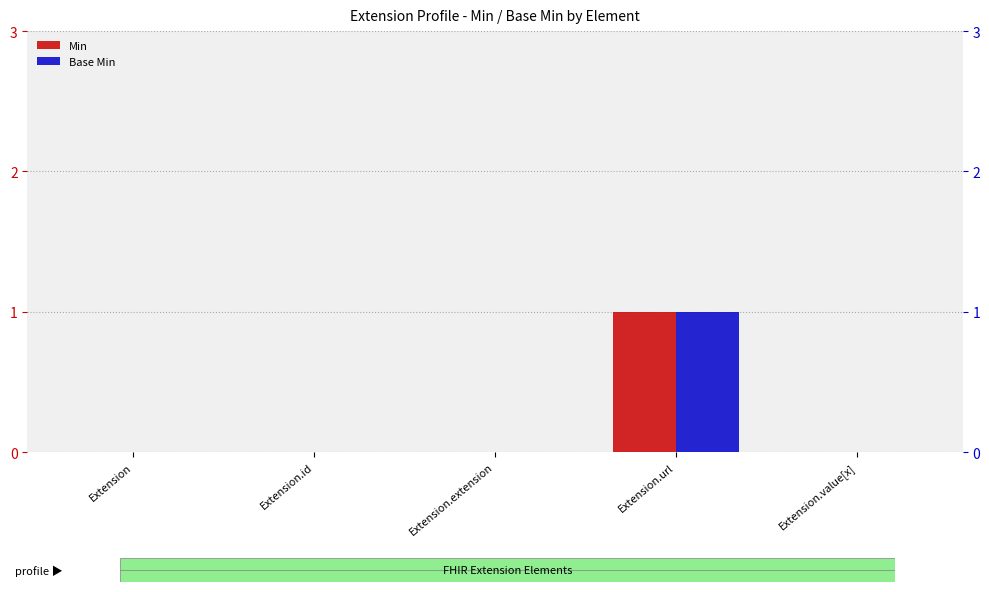

Rank the categories by Min value from lowest to highest.

Extension, Extension.id, Extension.extension, Extension.value[x], Extension.url